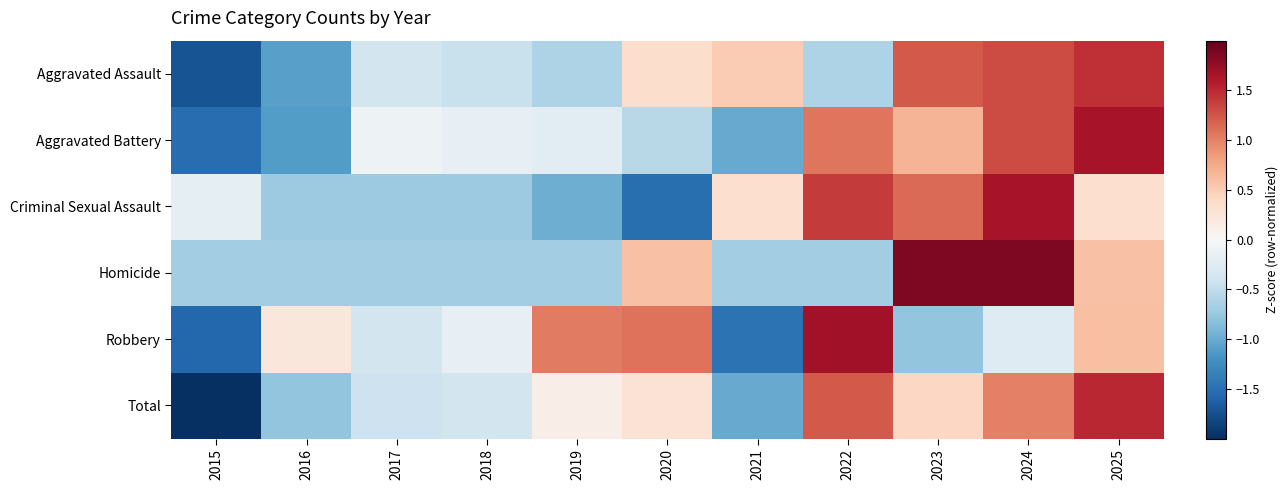

List the series in order of their peak value, lowest first.

Aggravated Assault, Total, Aggravated Battery, Criminal Sexual Assault, Robbery, Homicide